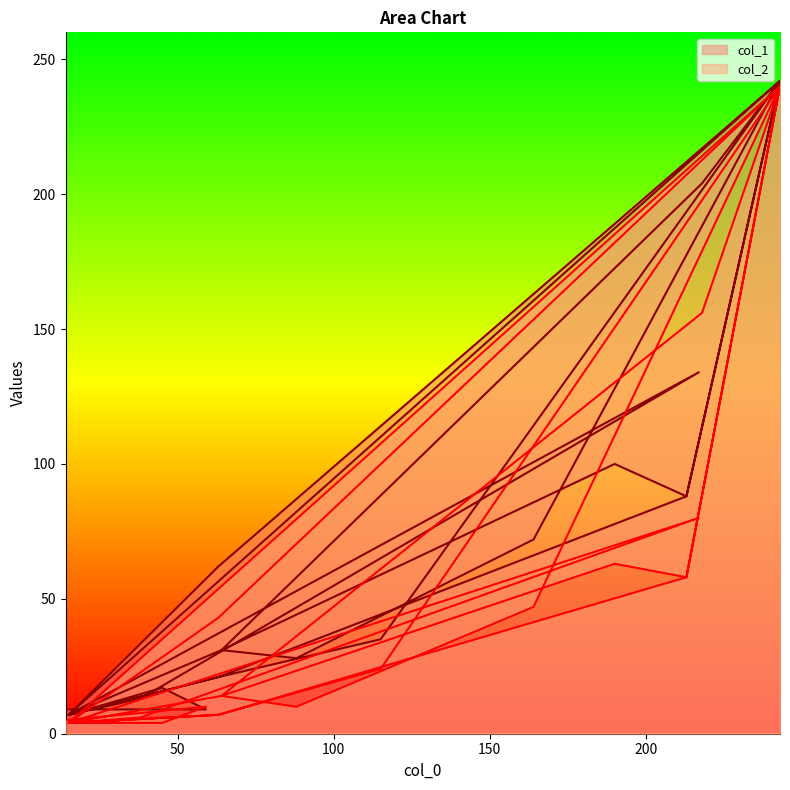

Is it true that col_2 equals 47 at 164?

True